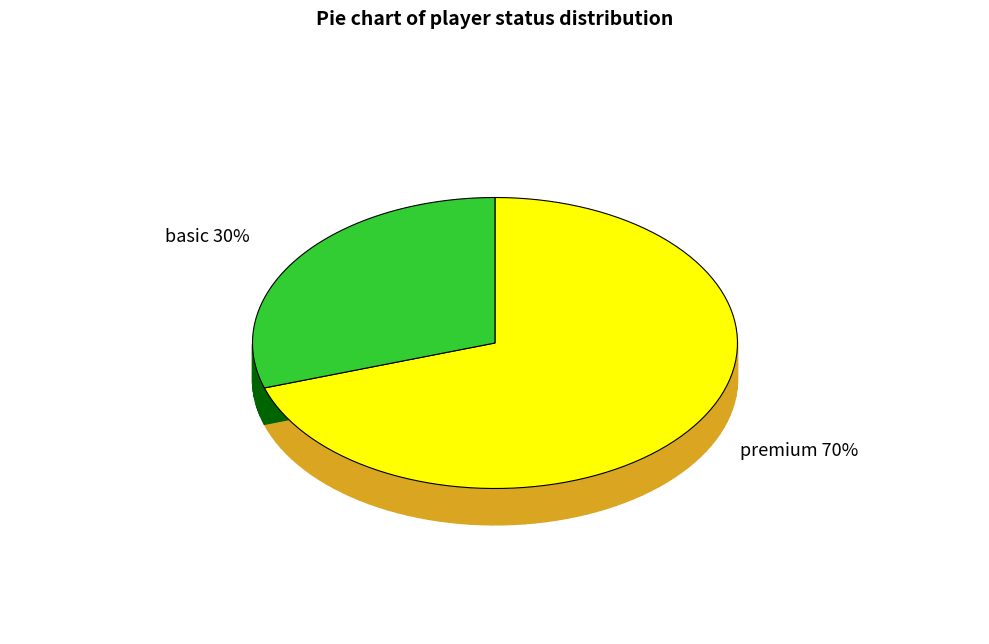

How many segments does this pie chart have?

2